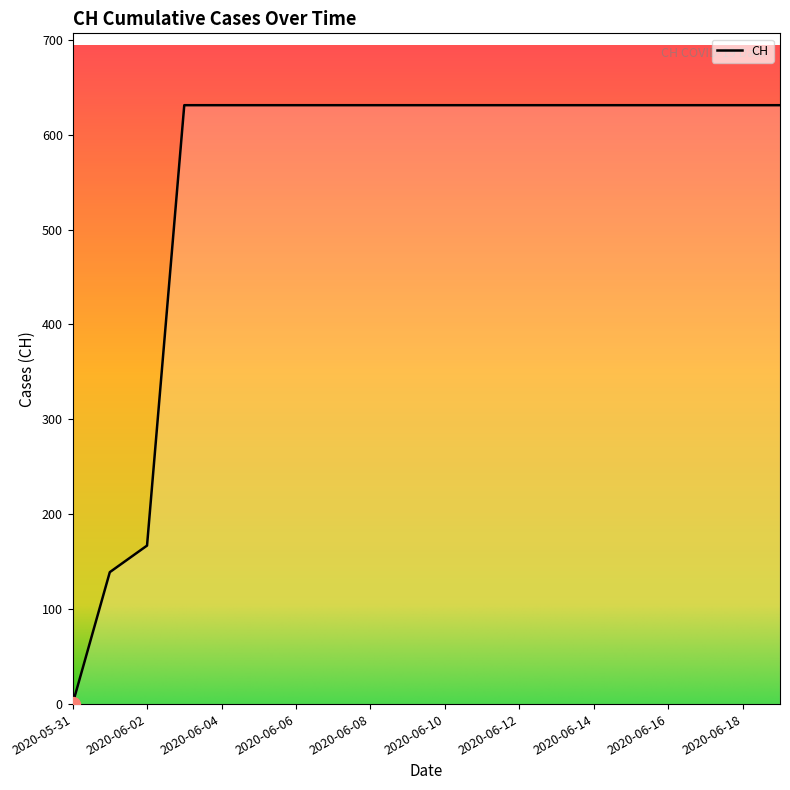

What is the maximum value shown in the chart?

631